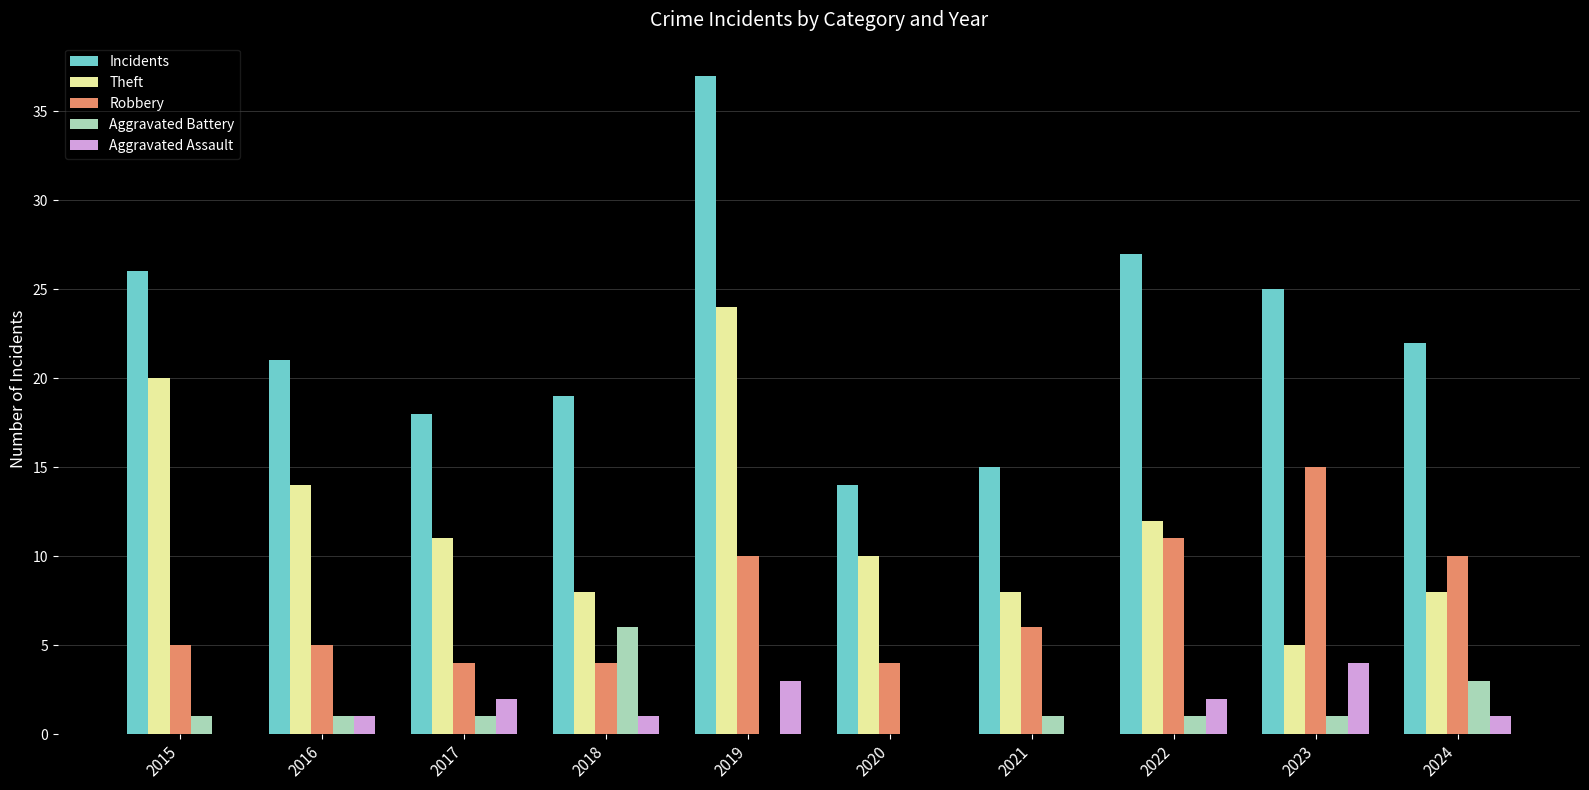

What is the sum of all Aggravated Battery values?

15